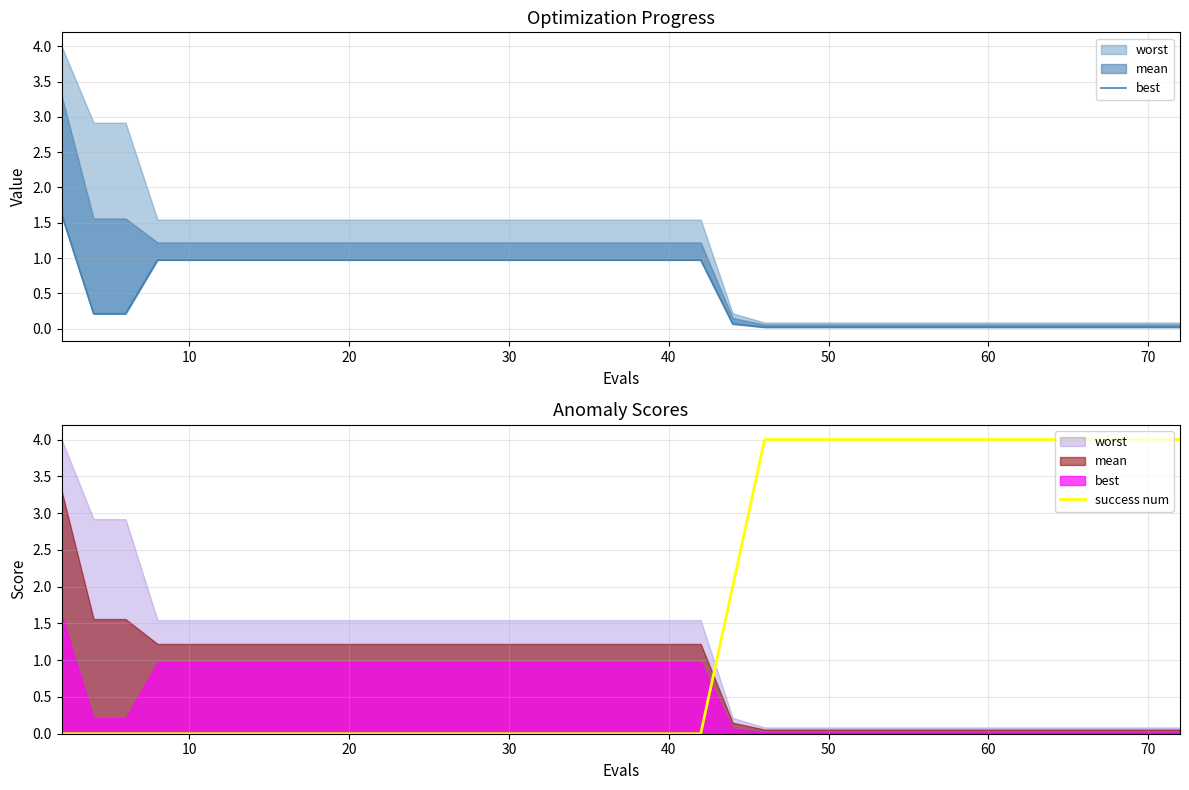

After their last crossing, which series has the higher values: success num or best?

success num